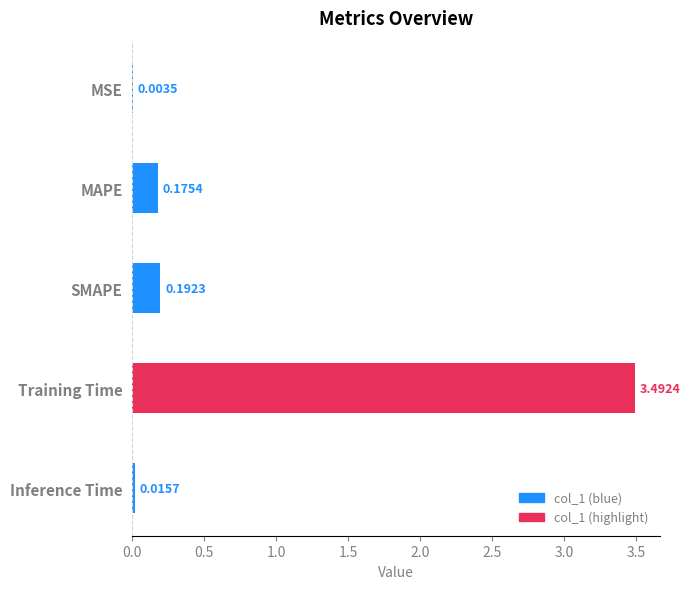

Which has a higher value, SMAPE or MAPE?

SMAPE